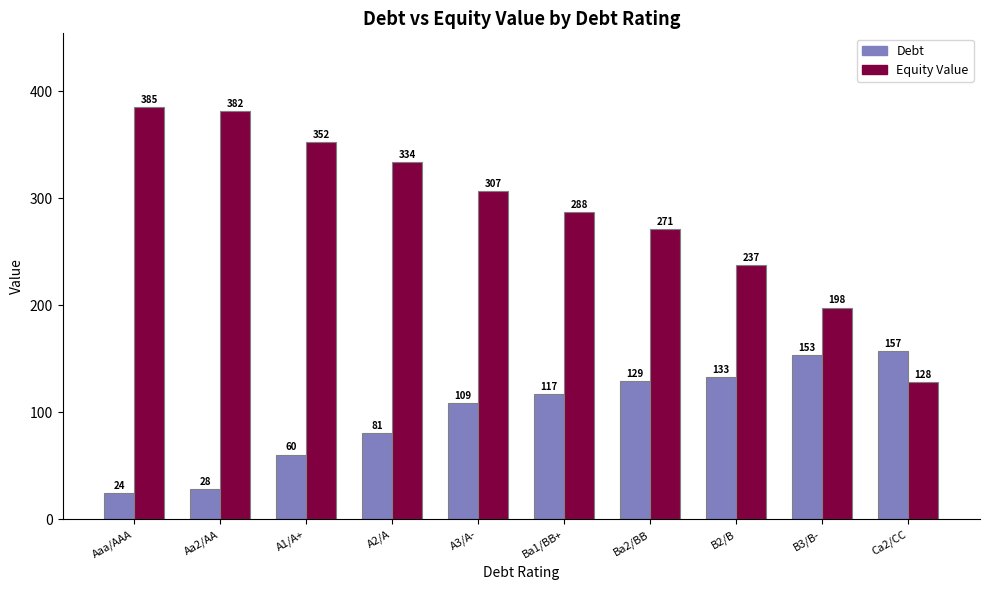

What is the difference between the maximum and minimum values in the Debt series?

133.1